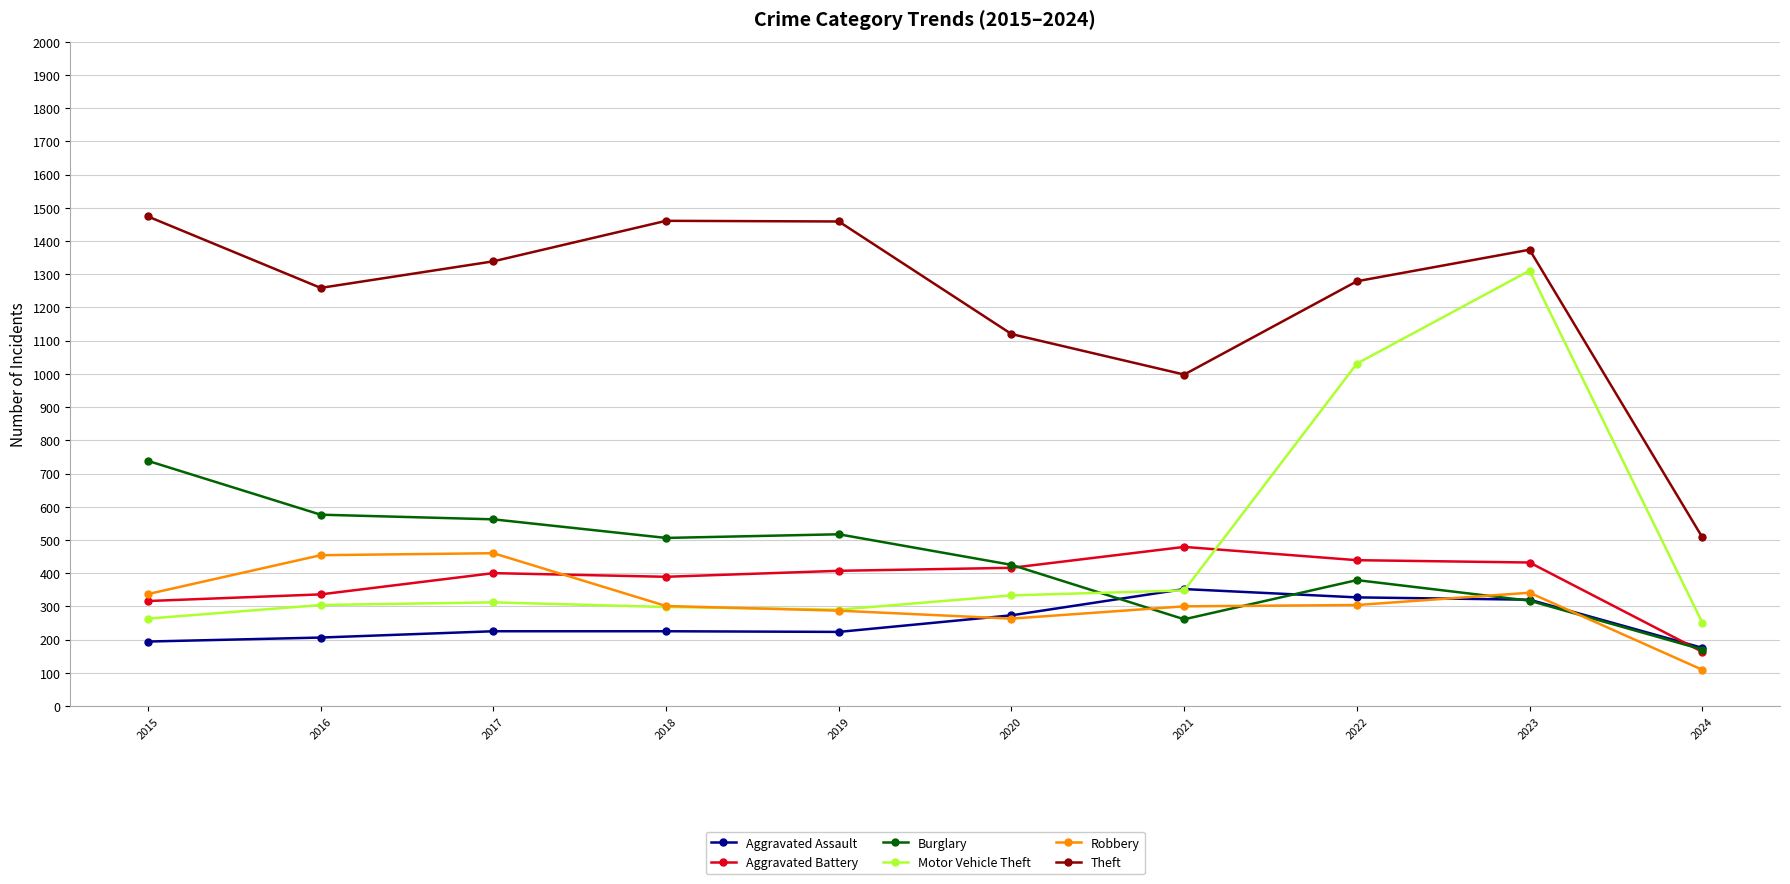

What is the highest value of the Aggravated Assault series?

352